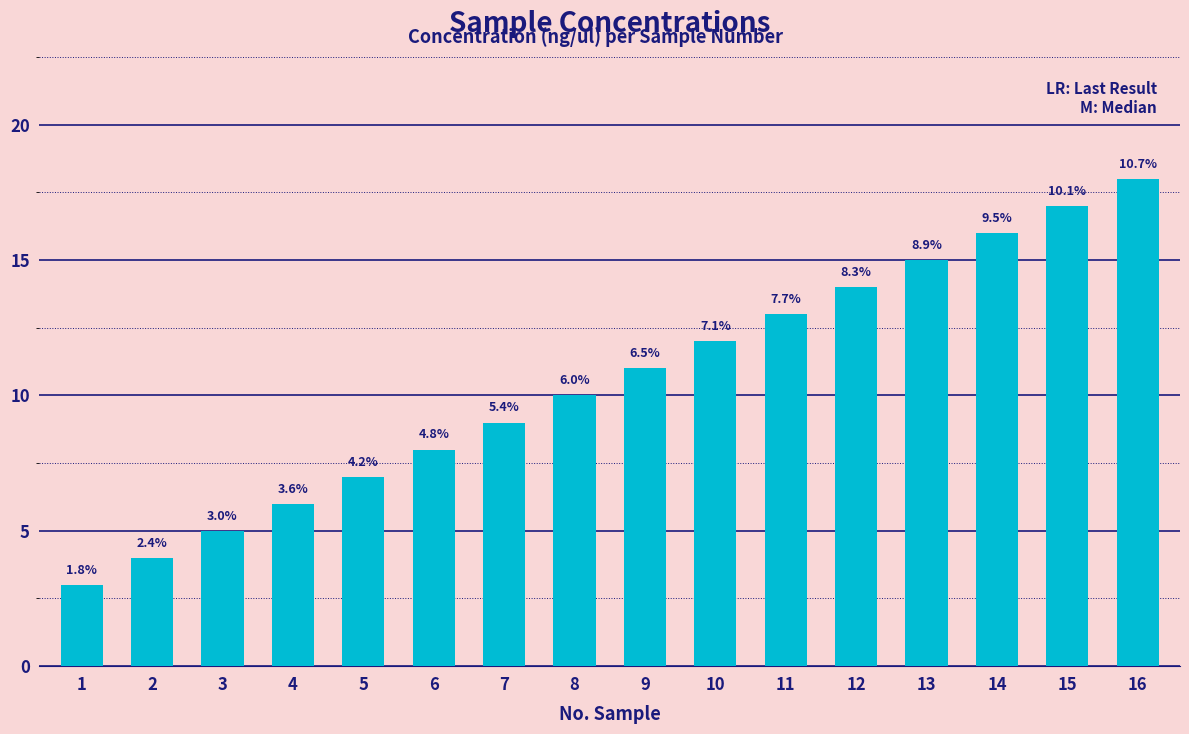

Are the bars horizontal?

No